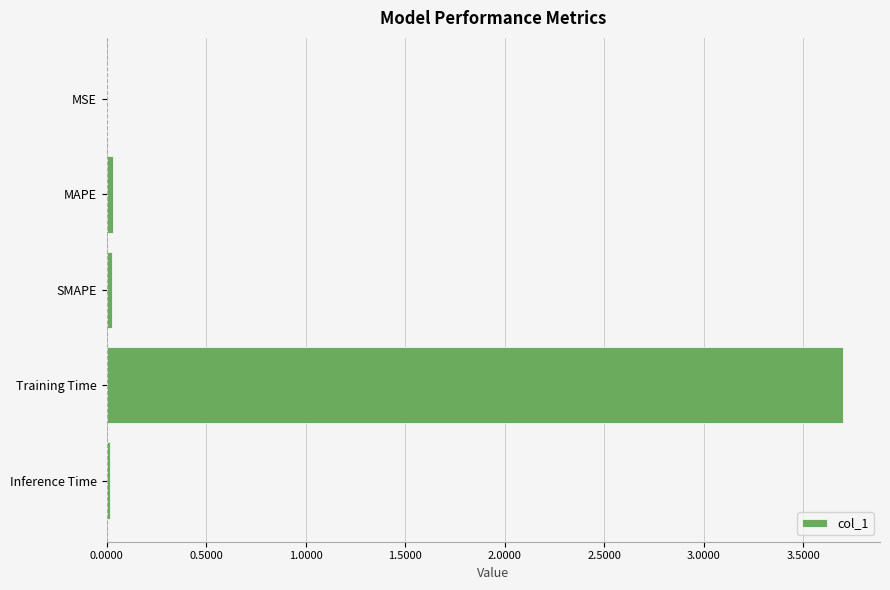

What is the average value?

0.8